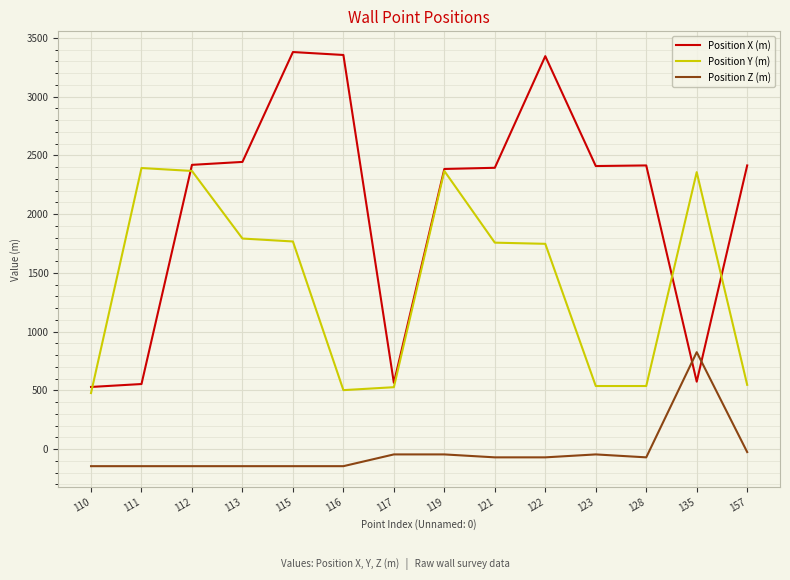

At 121, list the series in order from largest to smallest.

Position X (m), Position Y (m), Position Z (m)